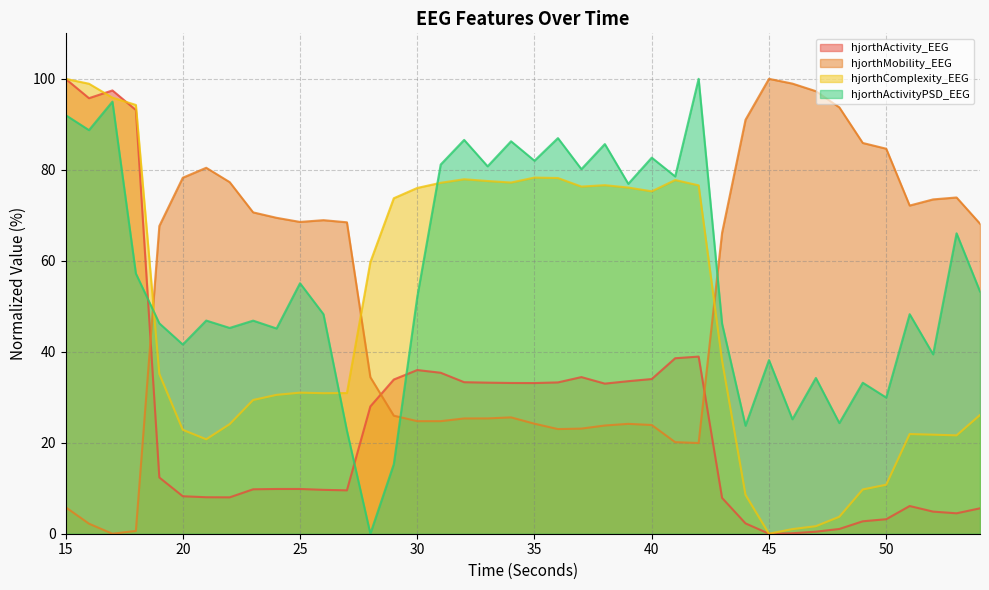

Which series has the largest range (max minus min)?

hjorthActivity_EEG